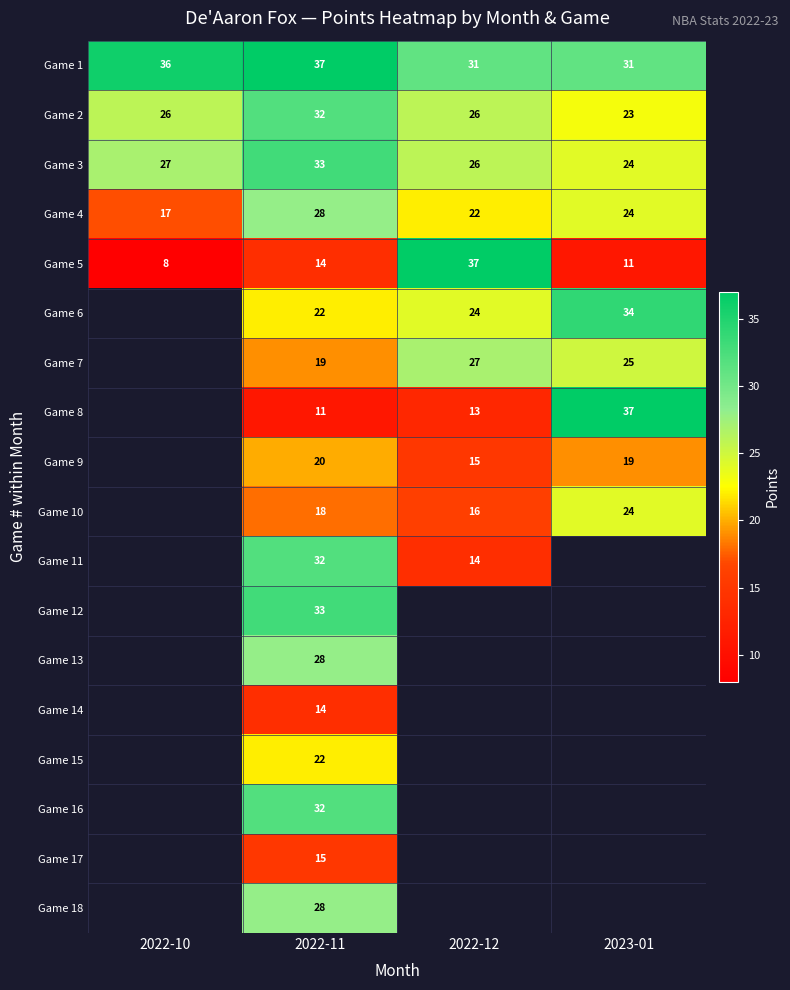

Rank the categories by Game 4 value from highest to lowest.

2022-11, 2023-01, 2022-12, 2022-10